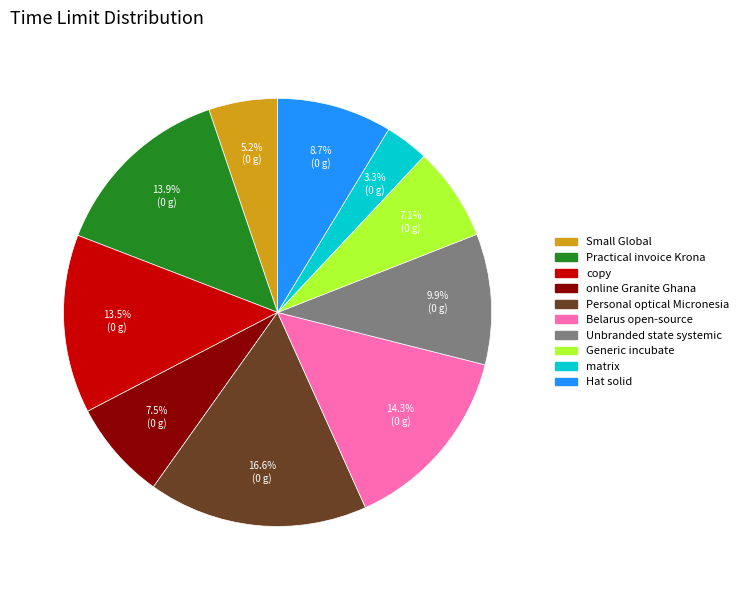

Is there a majority slice in this chart?

No